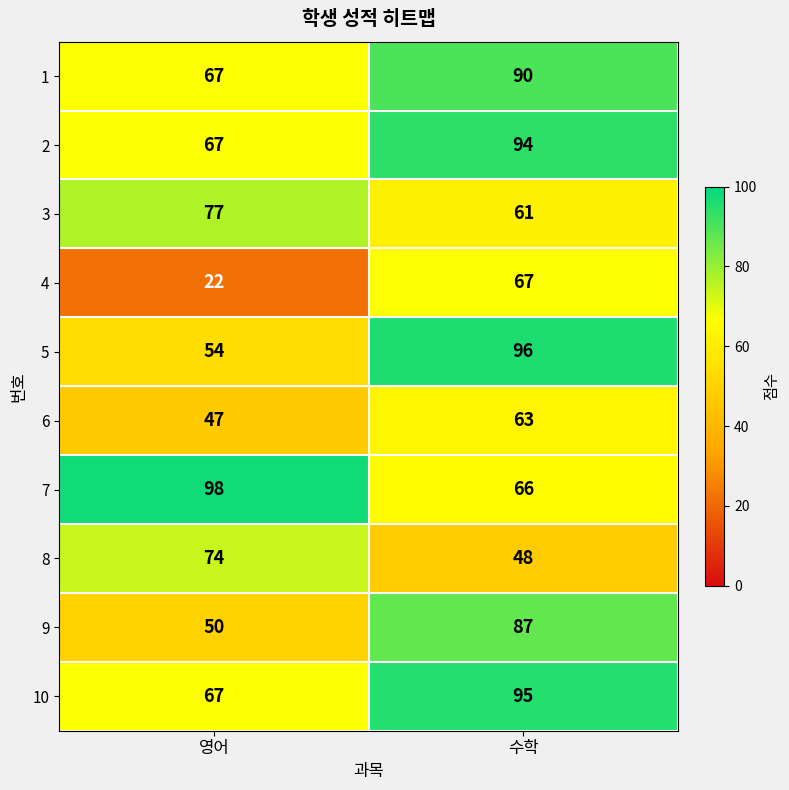

What is the spread (max minus min) of values at 수학?

48